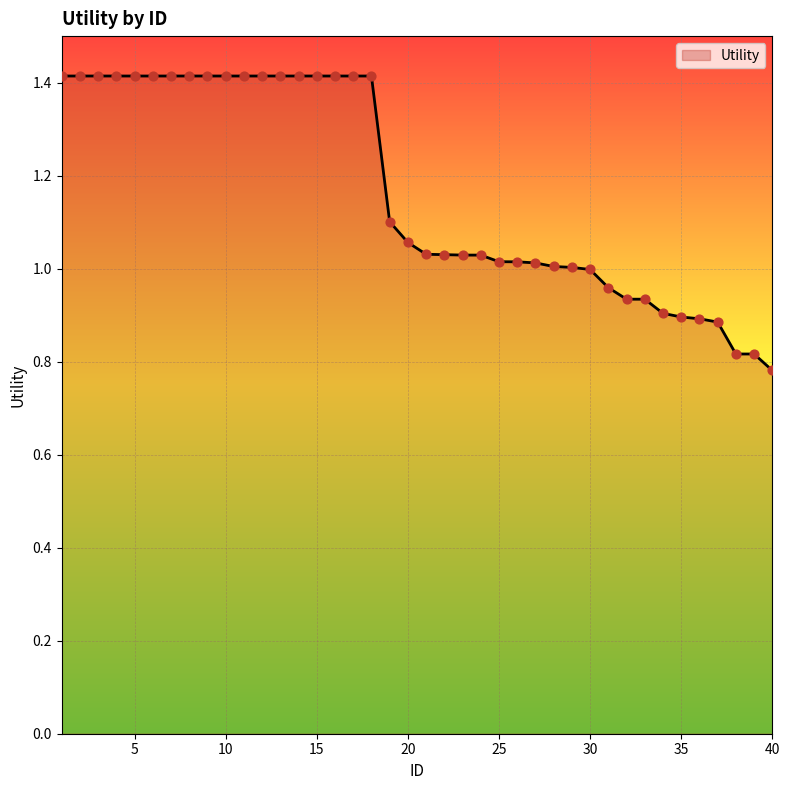

What is the difference between the maximum and minimum values?

0.6